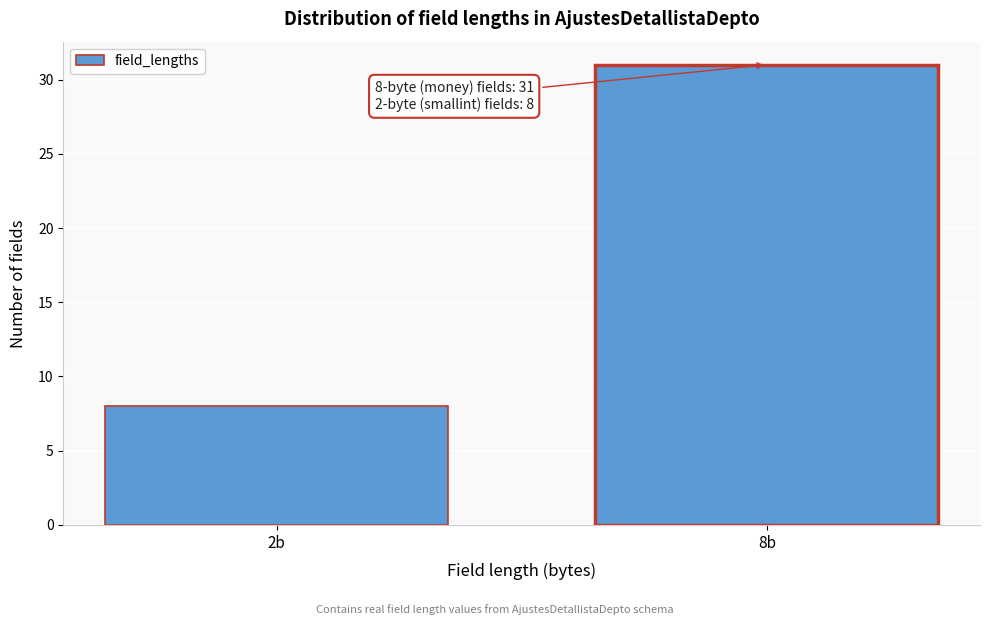

Reading right to left, what are all the values shown in this chart?

8b=31	2b=8